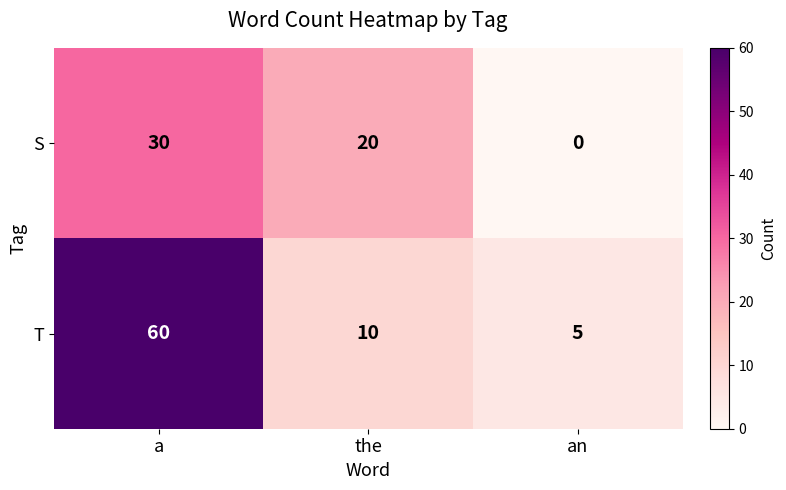

Which series has the largest range (max minus min)?

T